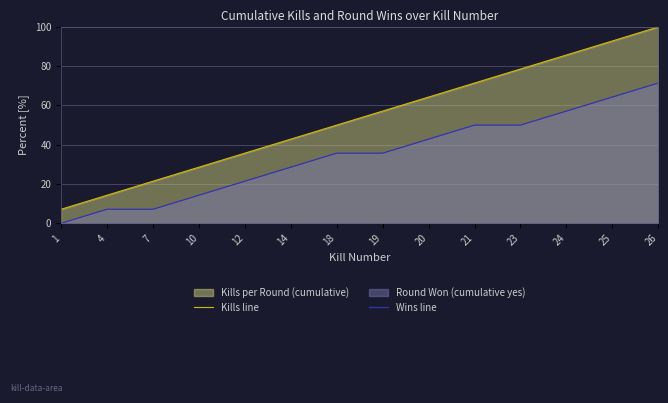

Reading left to right, extract all data points from this chart.

Kills line: 7.1	14.3	21.4	28.6	35.7	42.9	50.0	57.1	64.3	71.4	78.6	85.7	92.9	100.0
Wins line: 0.0	7.1	7.1	14.3	21.4	28.6	35.7	35.7	42.9	50.0	50.0	57.1	64.3	71.4